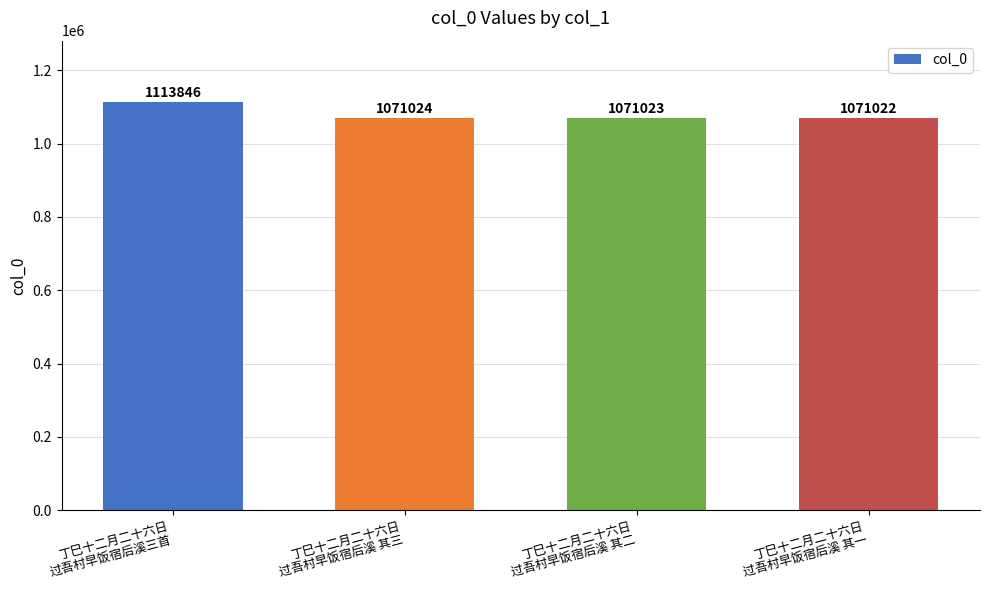

Rank the categories by value from lowest to highest.

丁巳十二月二十六日
过吾村早饭宿后溪 其一, 丁巳十二月二十六日
过吾村早饭宿后溪 其二, 丁巳十二月二十六日
过吾村早饭宿后溪 其三, 丁巳十二月二十六日
过吾村早饭宿后溪三首